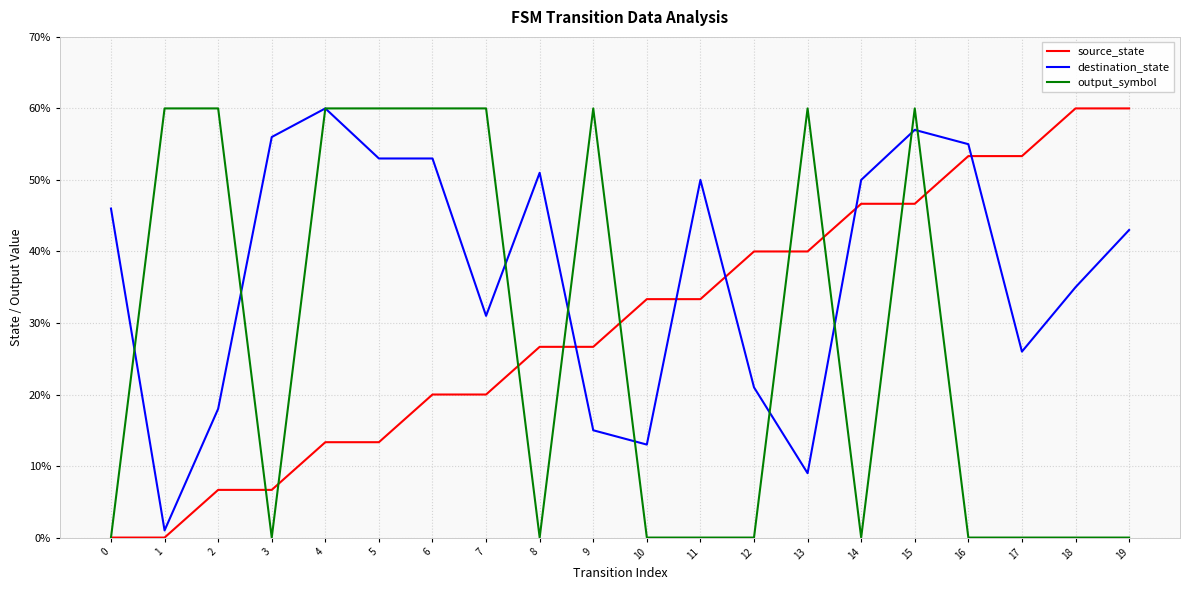

What is the highest value of the source_state series?

60.0